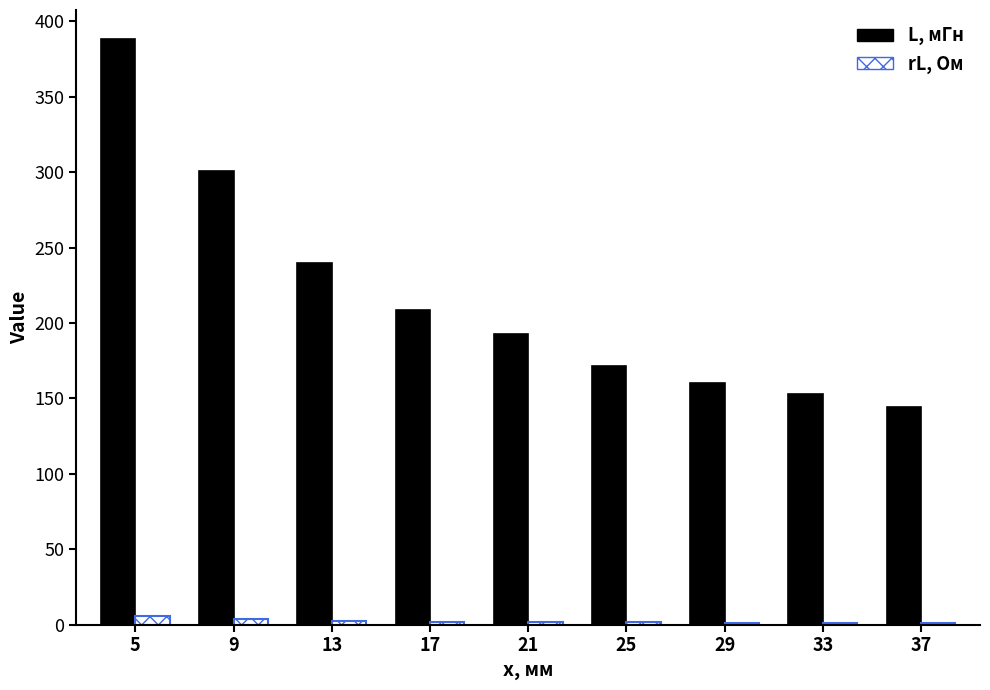

Which series has the largest range (max minus min)?

L, мГн